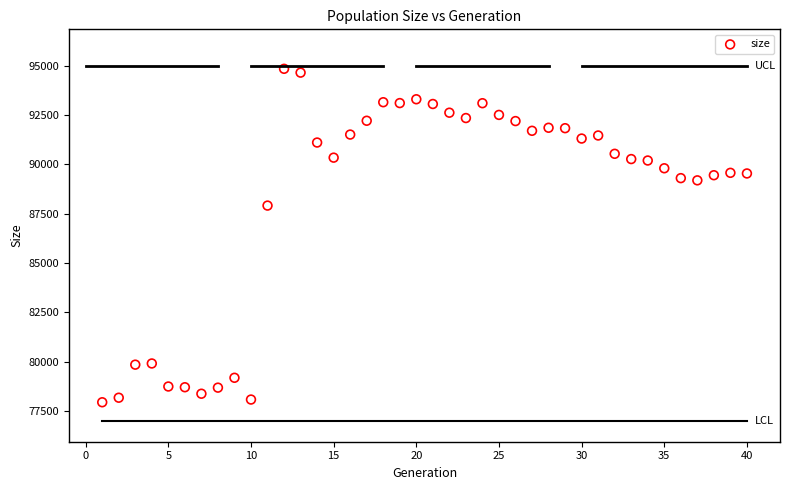

What is the range of X values (max minus min)?

39